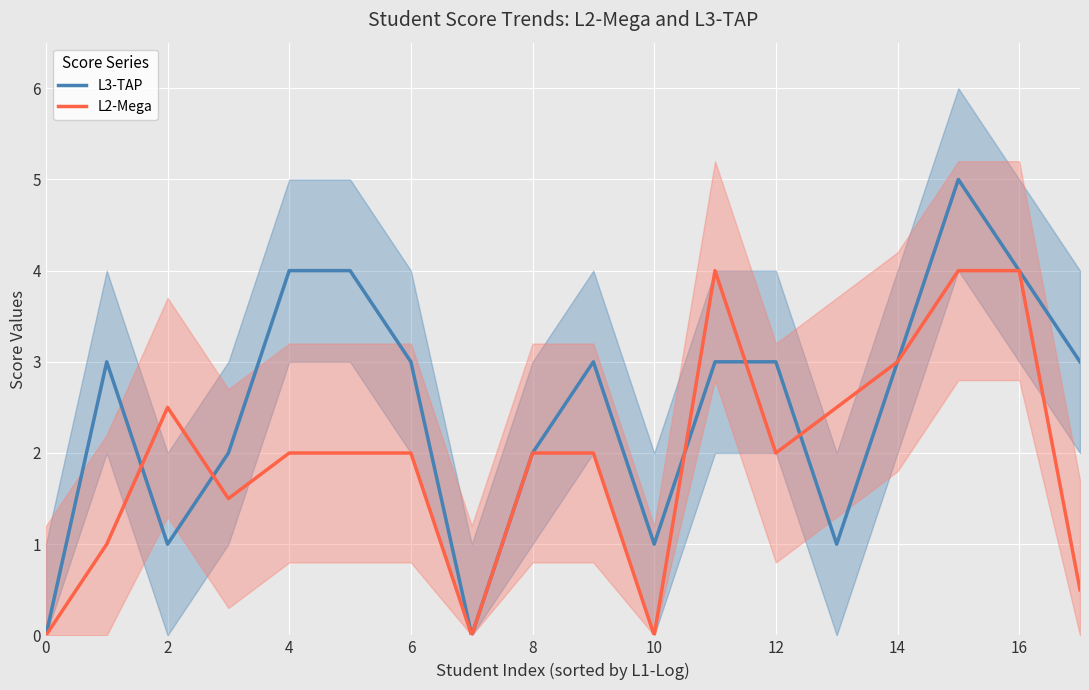

Where does the L2-Mega series first go above 2?

2